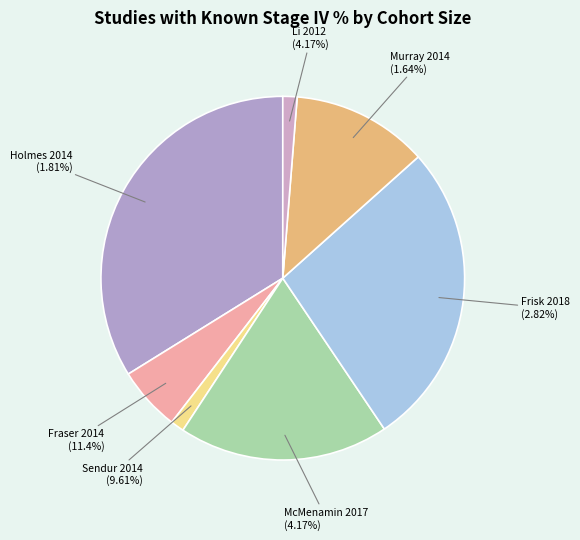

To the nearest percent, what is the difference between the largest and smallest slice percentages?

33%